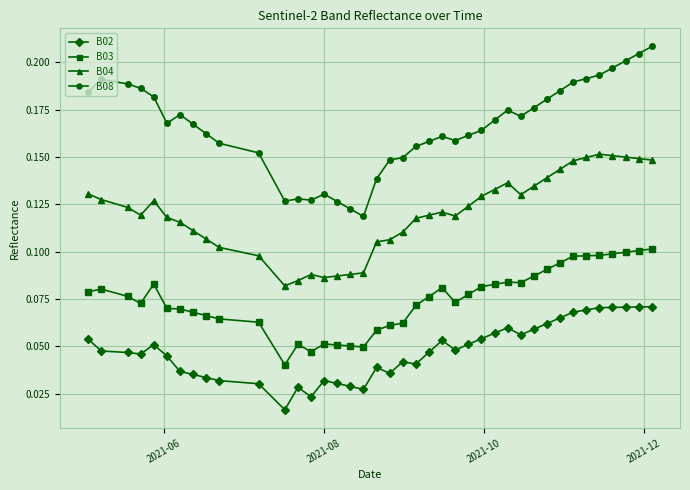

Which series has the largest total across all categories?

B08